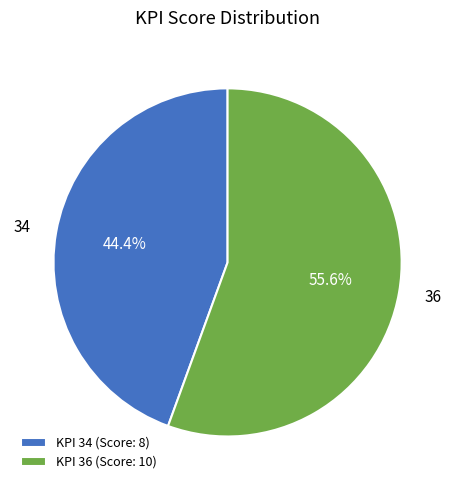

Which has a higher value, KPI 34 (Score: 8) or KPI 36 (Score: 10)?

KPI 36 (Score: 10)